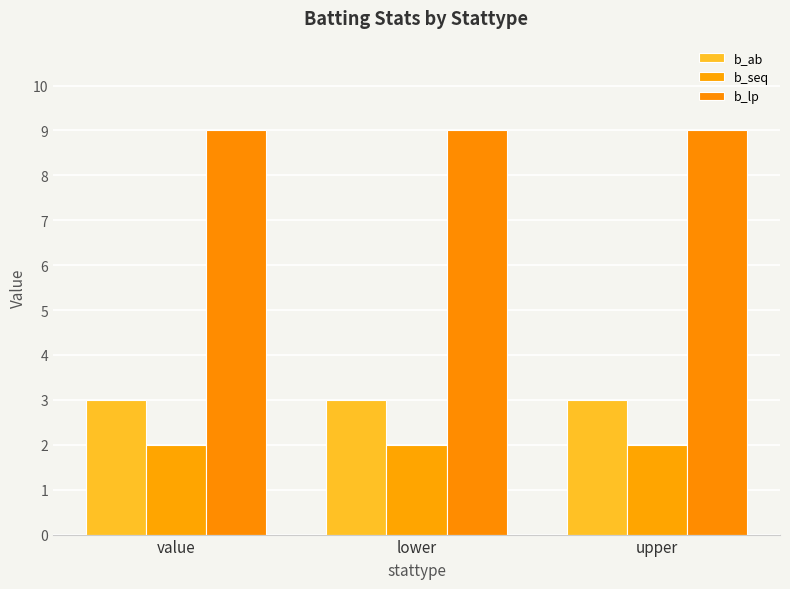

How many categories are shown in the chart?

3